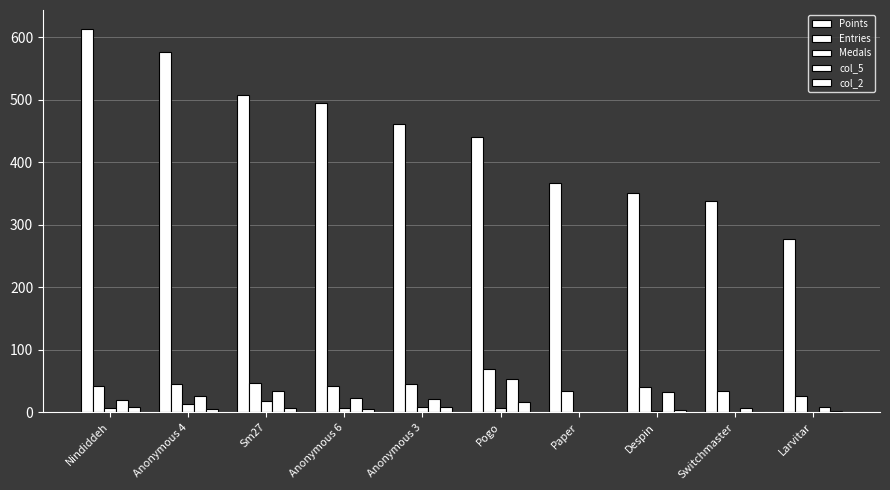

The value of Medals at Nindiddeh is 11. True or false?

False